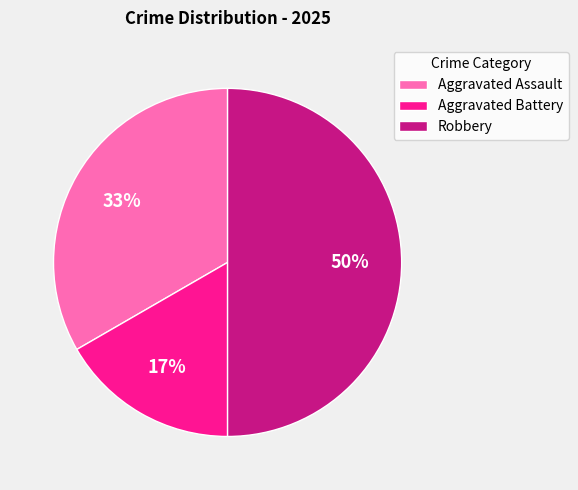

Do Aggravated Battery and Robbery together represent more than half of the pie?

Yes